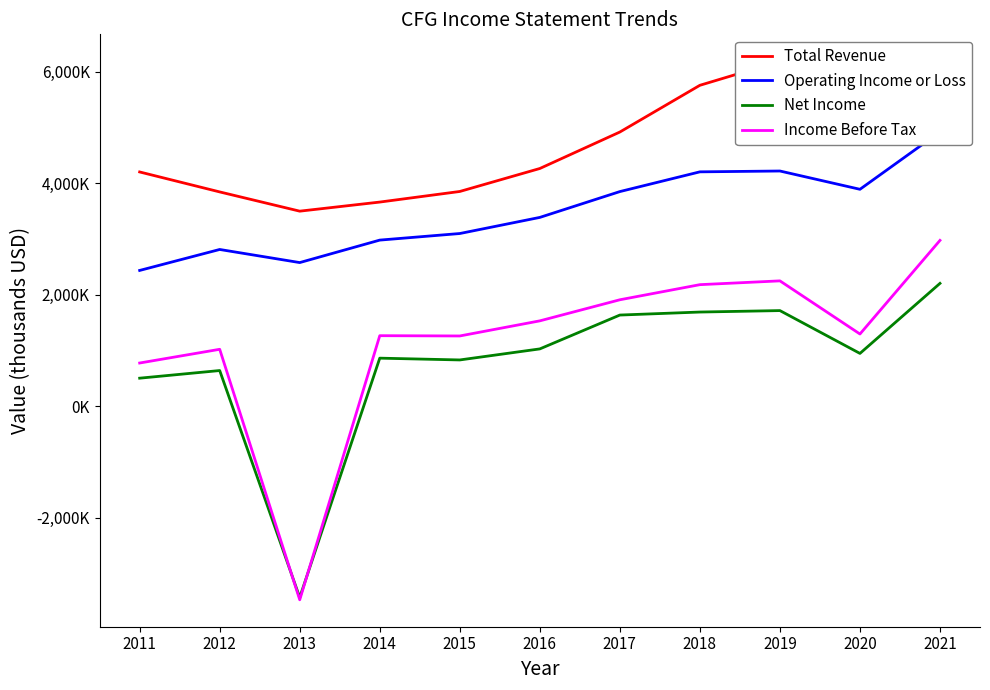

What are all the series names shown in the legend?

Total Revenue, Operating Income or Loss, Net Income, Income Before Tax